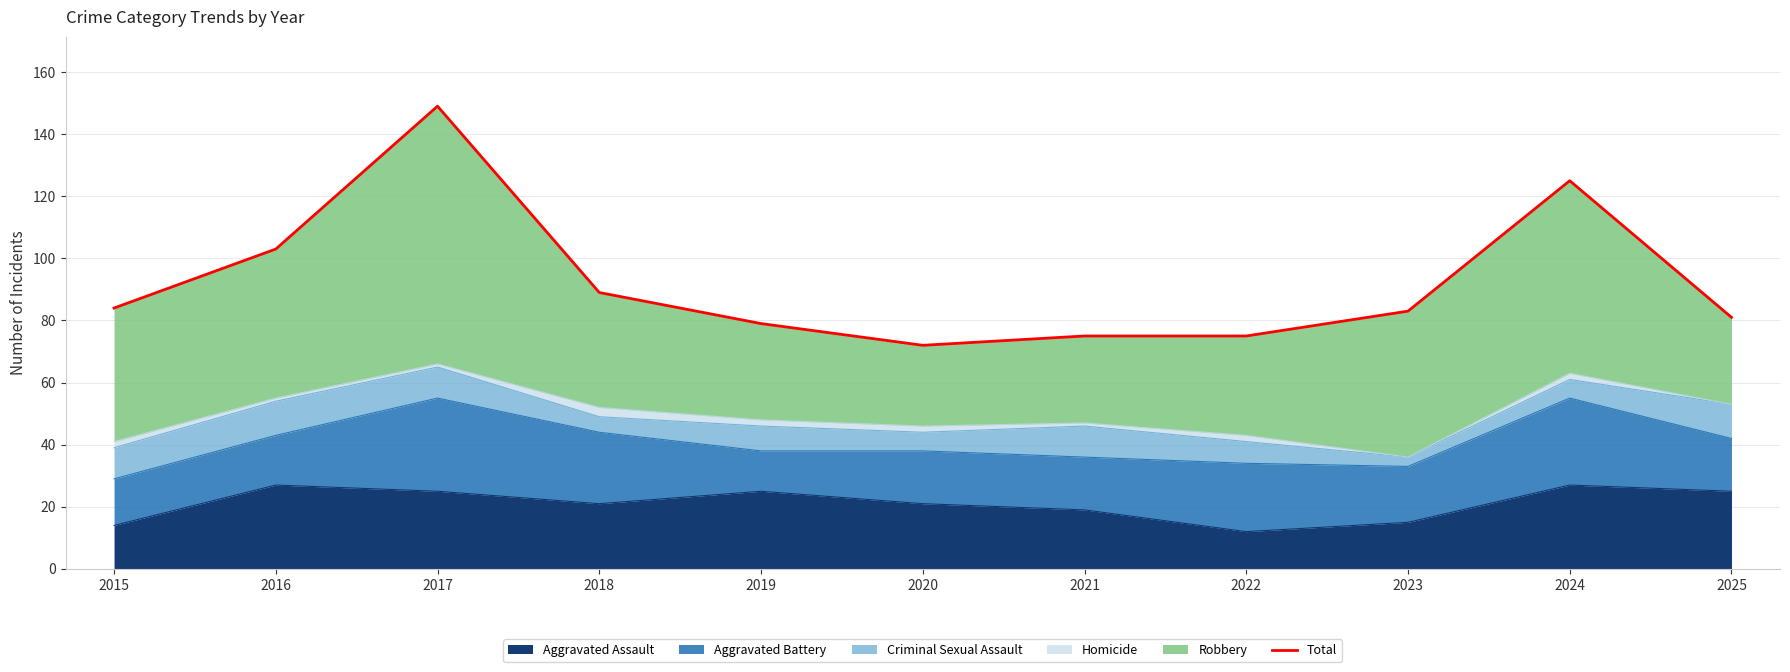

Which category has the highest value across all series?

2017